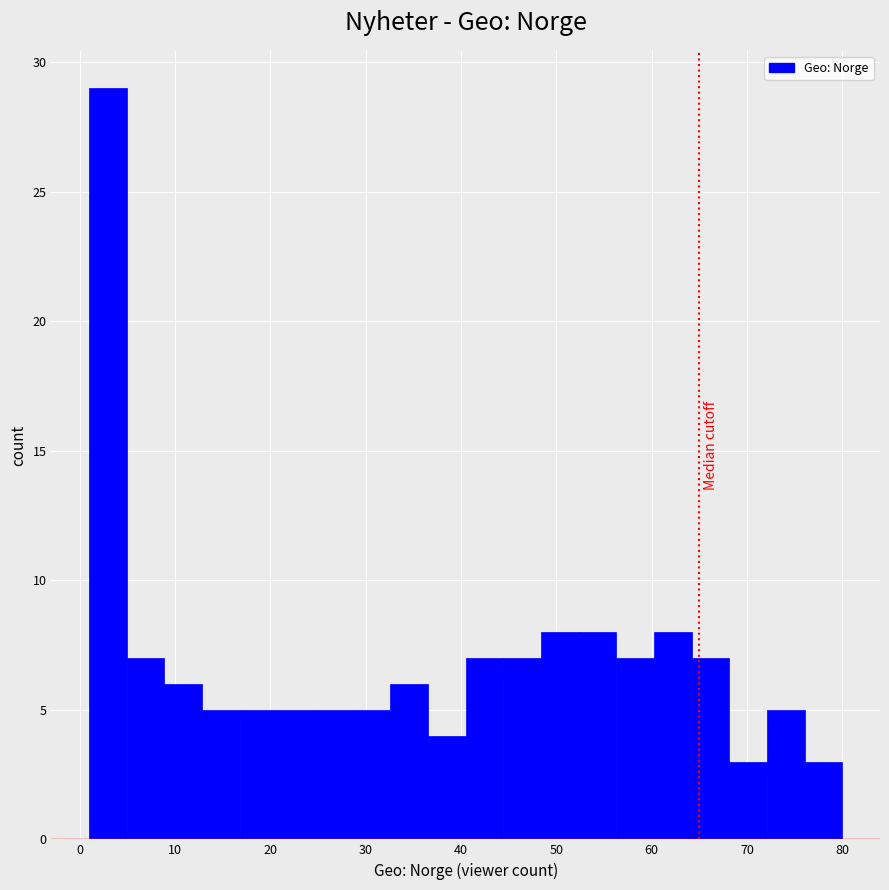

Read against the x-axis, roughly where is the centre of the tallest bar?

3